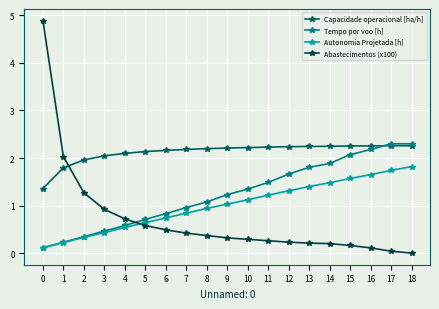

Is it true that Autonomia Projetada [h] equals 1.9 at 10?

False